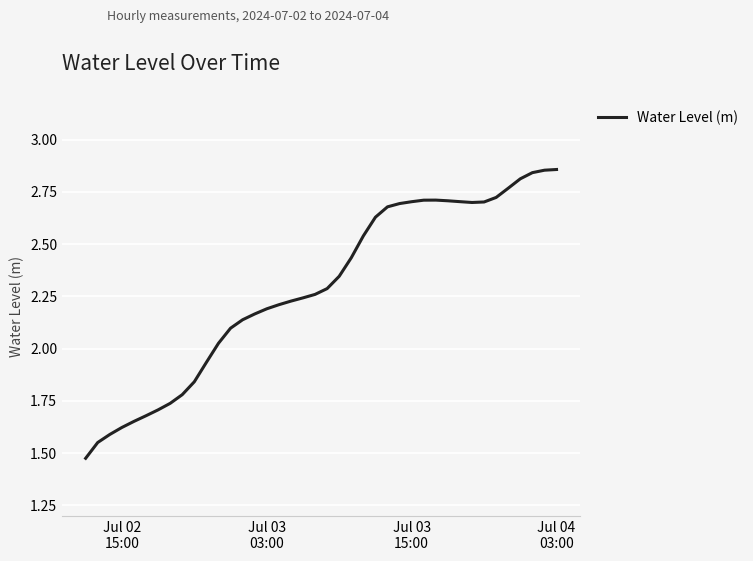

Which label corresponds to the largest value in the chart?

Jul 04 03:00